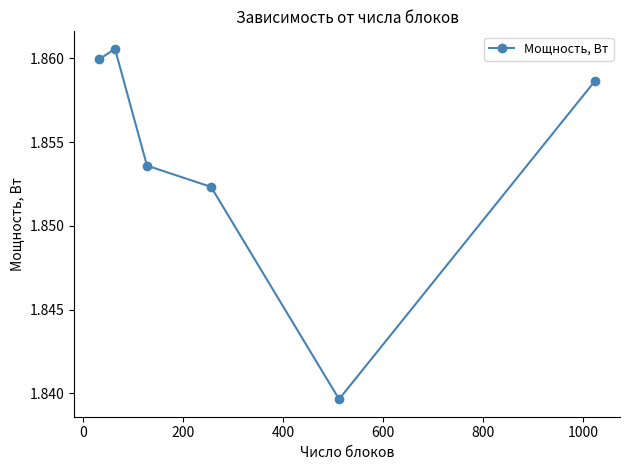

How many interior local valleys (lower than both neighbors) does the data have?

1